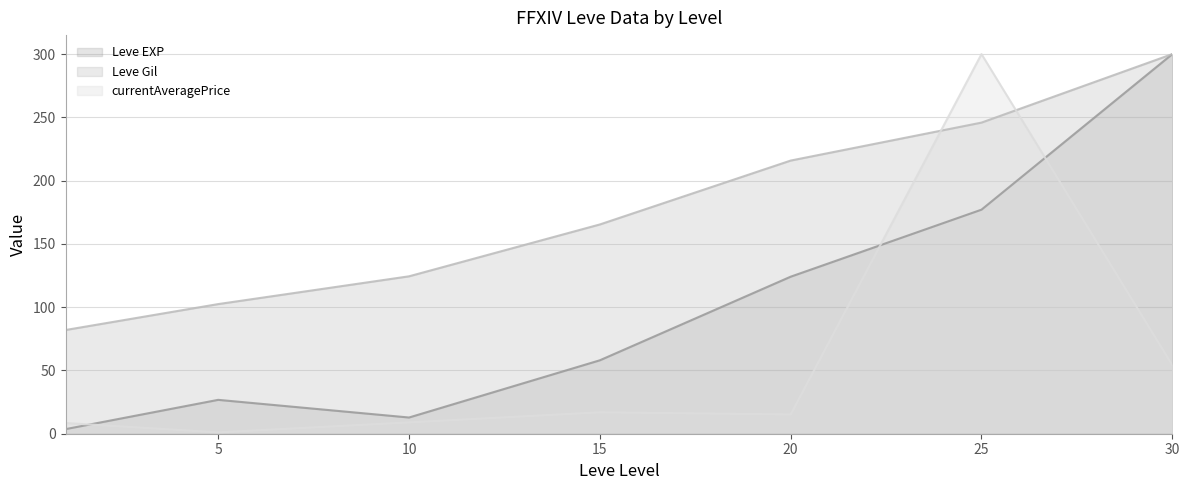

At which label is Leve Gil (line) closest to 190?

15